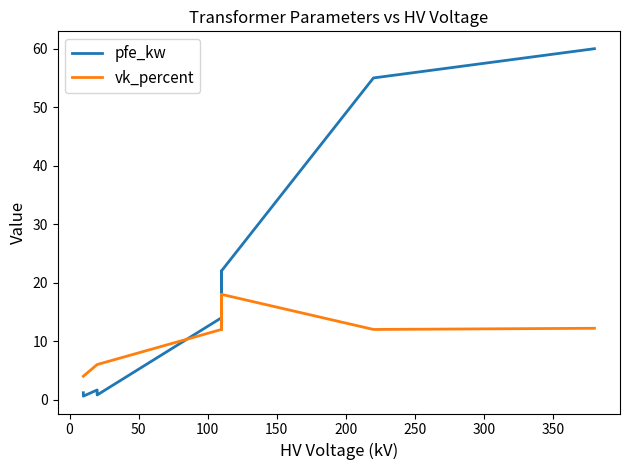

How many data points in vk_percent are less than 12?

6